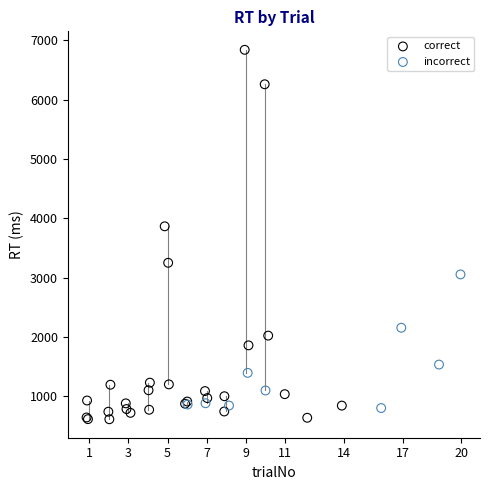

Which series has the largest Y range (max minus min)?

correct